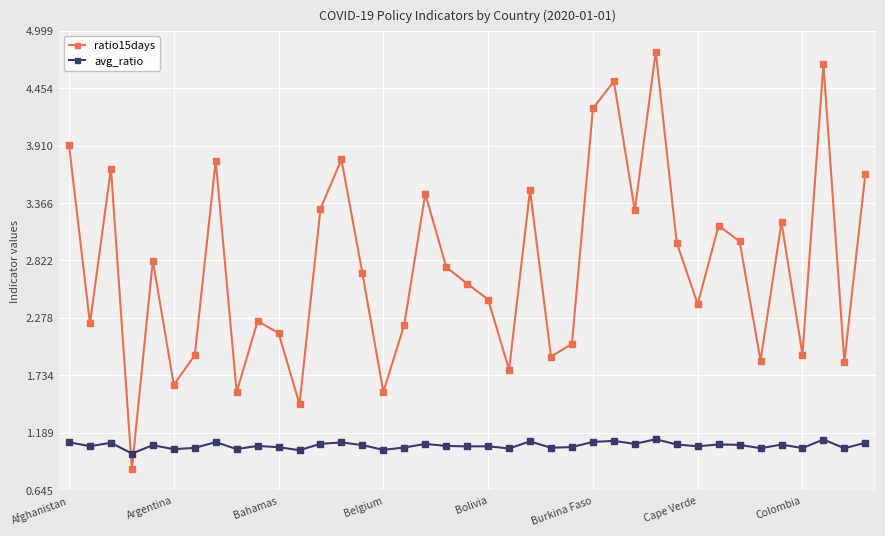

What is the sum of all ratio15days values?

107.9